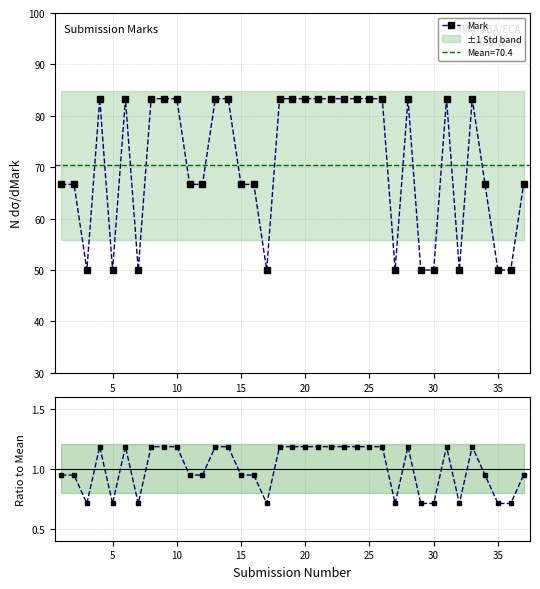

True or false: Mark has more than 2 interior local peaks.

True